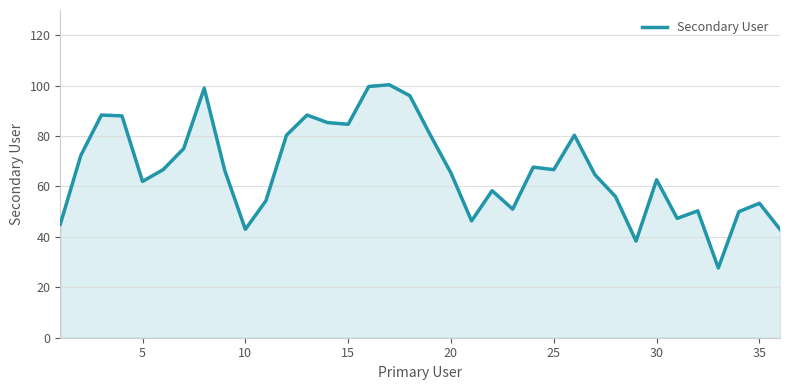

What is the difference between the maximum and minimum values?

72.7